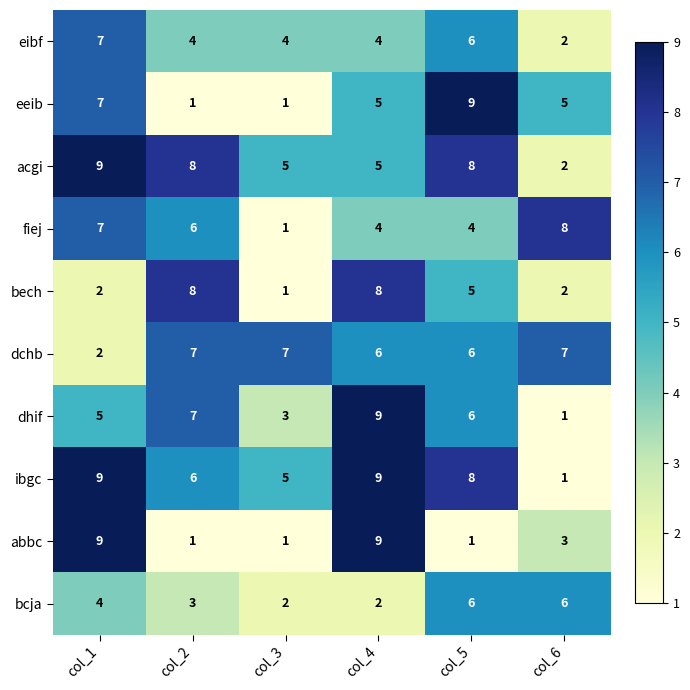

At which label is dchb closest to 4?

col_1